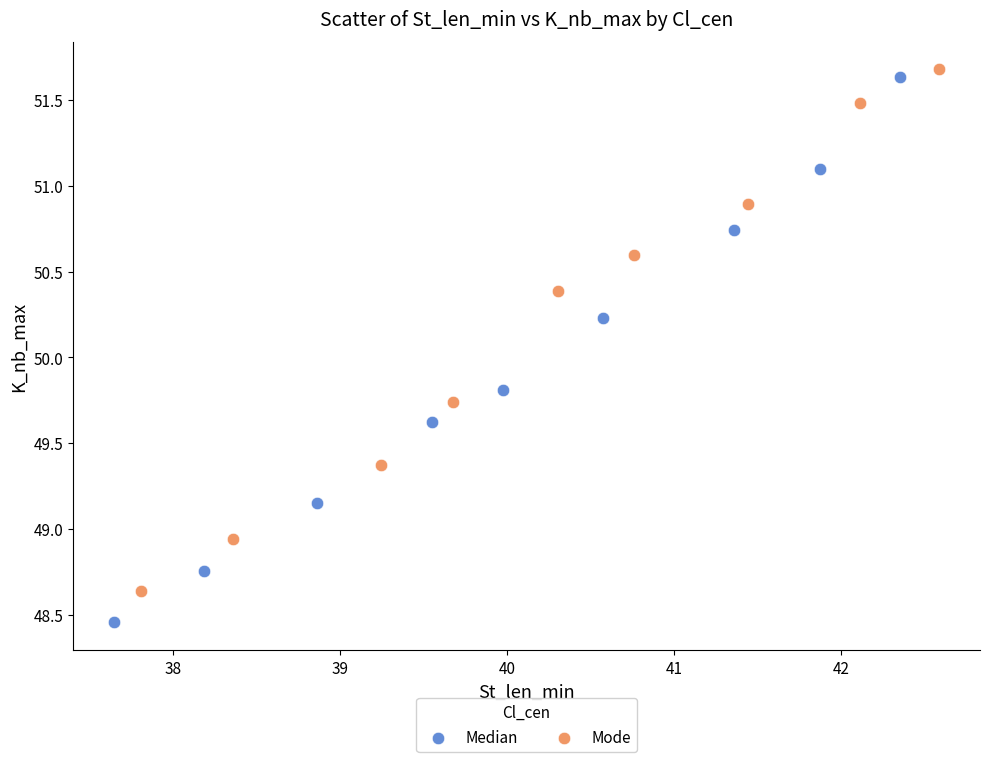

Which series has the largest Y range (max minus min)?

Median